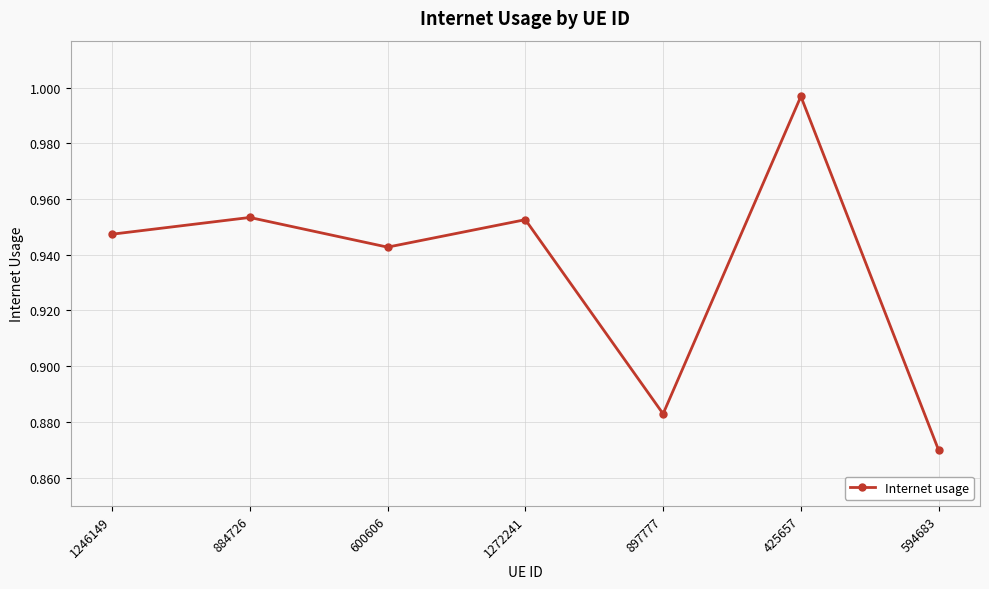

What is the sum of all values?

6.5